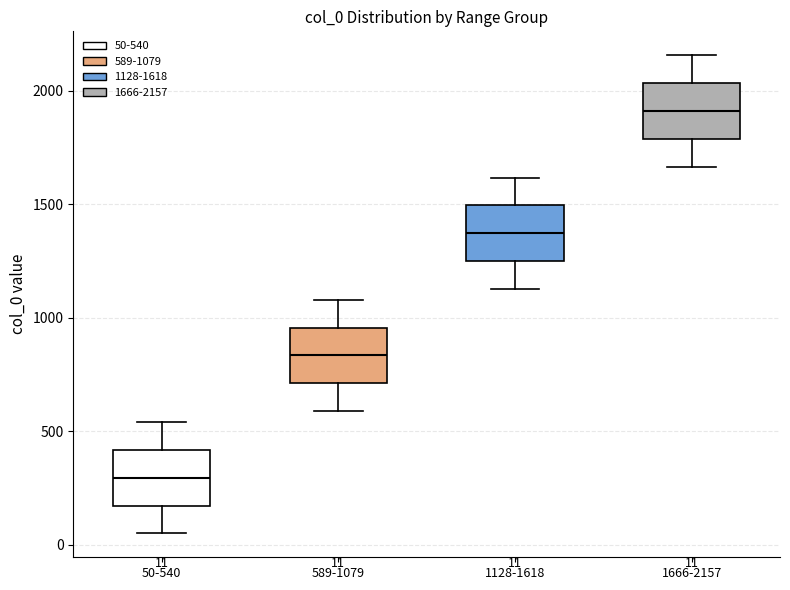

Which box's median line is the lowest?

50-540